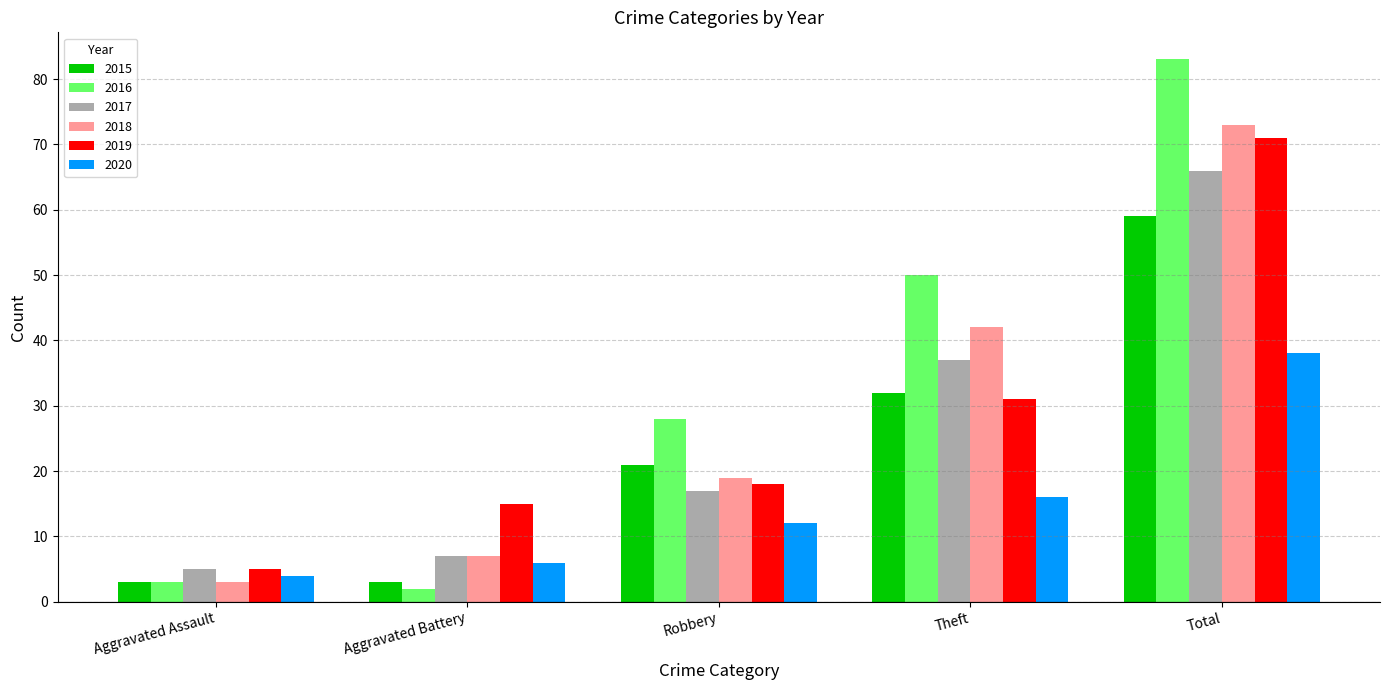

At which category does the chart reach its peak across all series?

Total